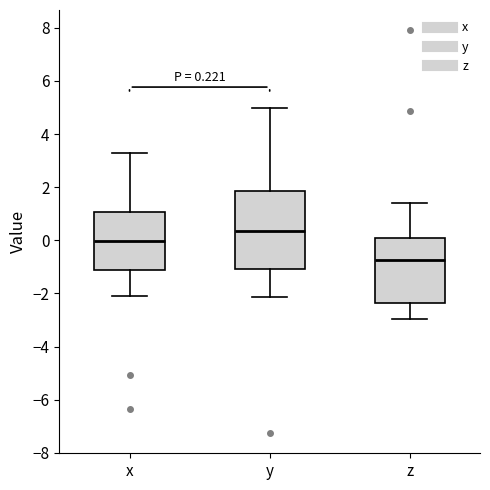

Comparing the boxes themselves (not the whiskers), which one is the tallest?

y